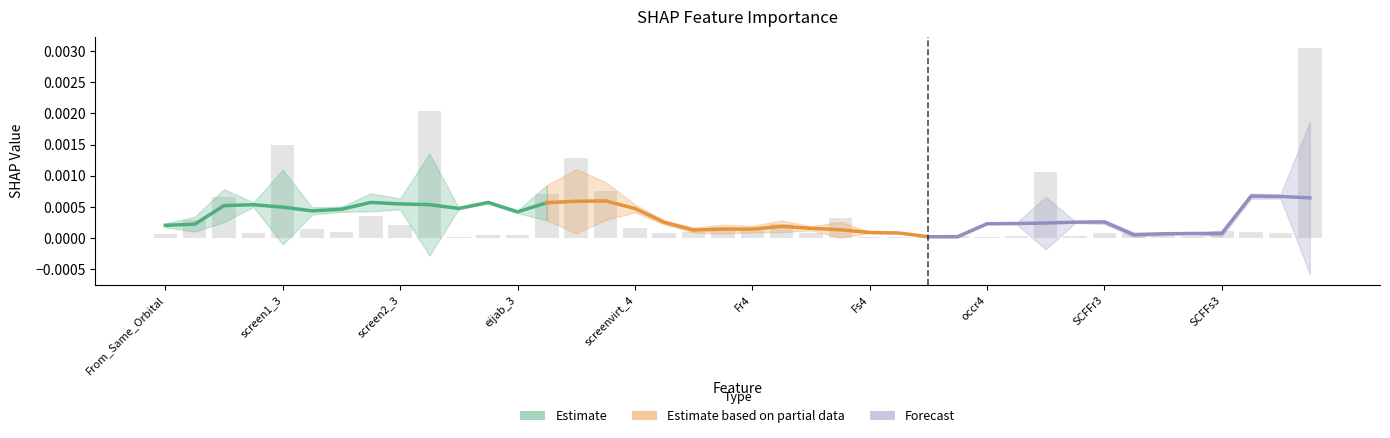

Between SCFFr3 and Fs2, which is larger?

Fs2